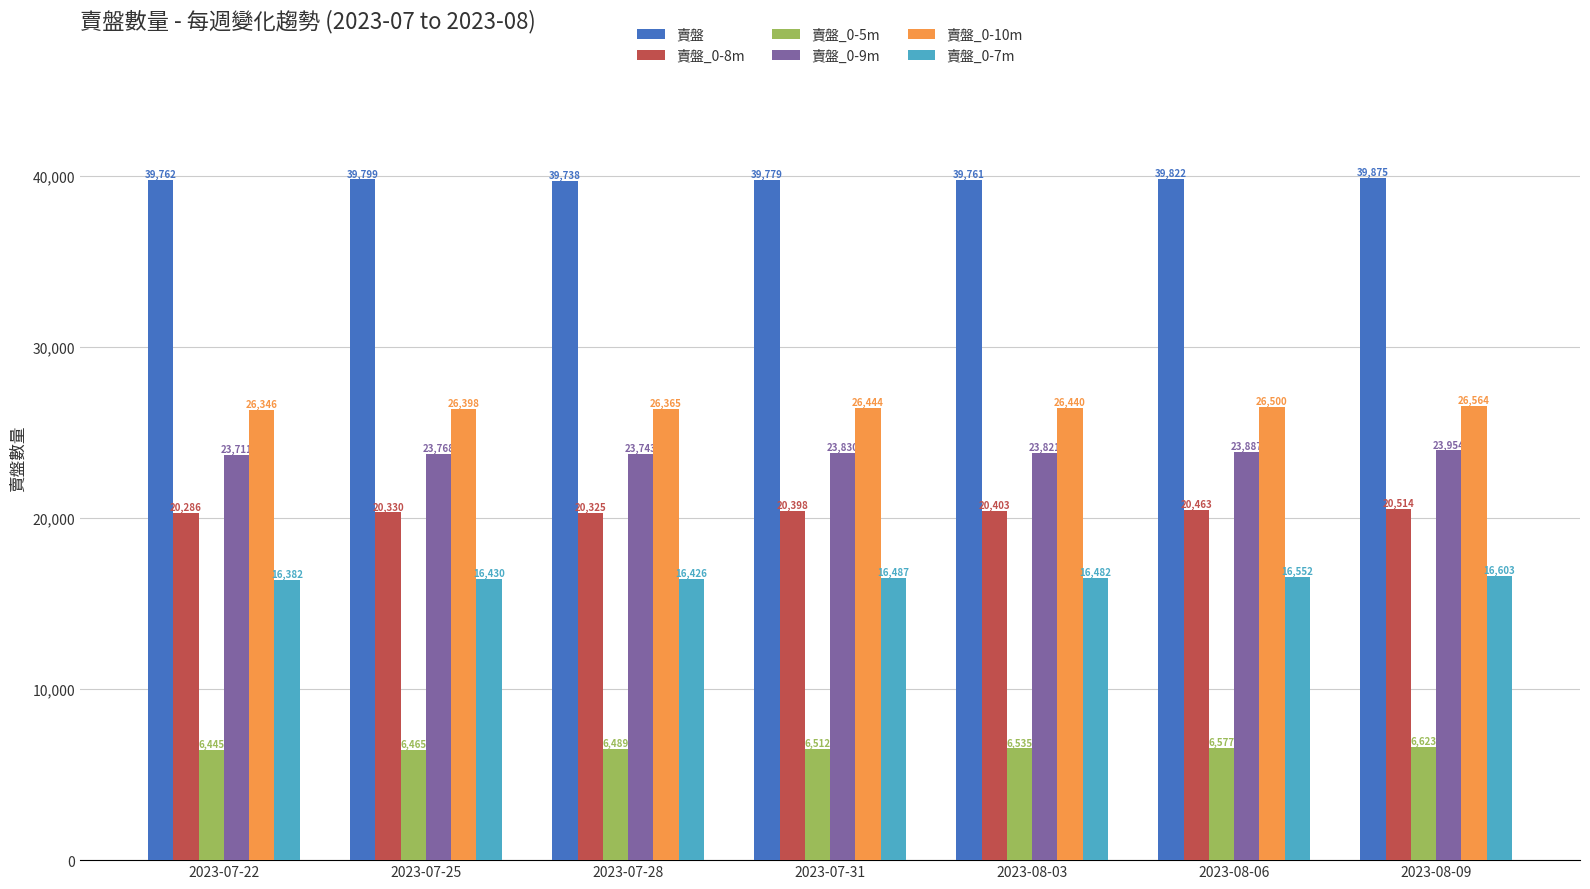

What is the maximum value shown in the chart?

39875